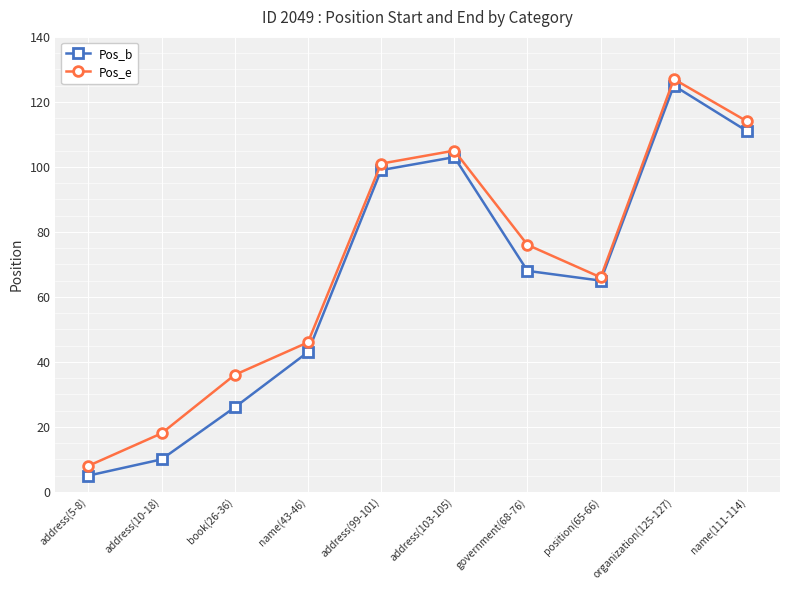

What is the value of the Pos_e point at the 4th from the left?

46